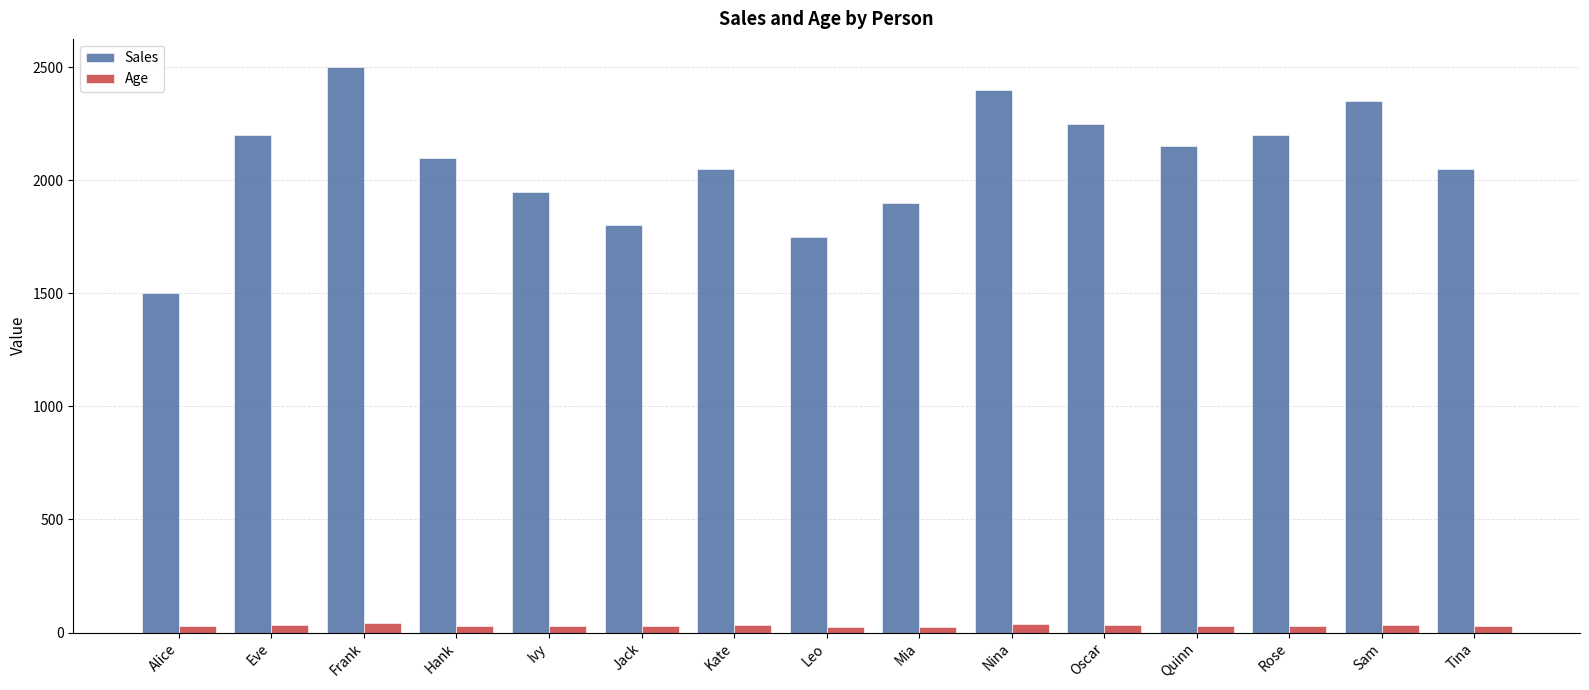

Which category has the lowest value in the Sales series?

Alice